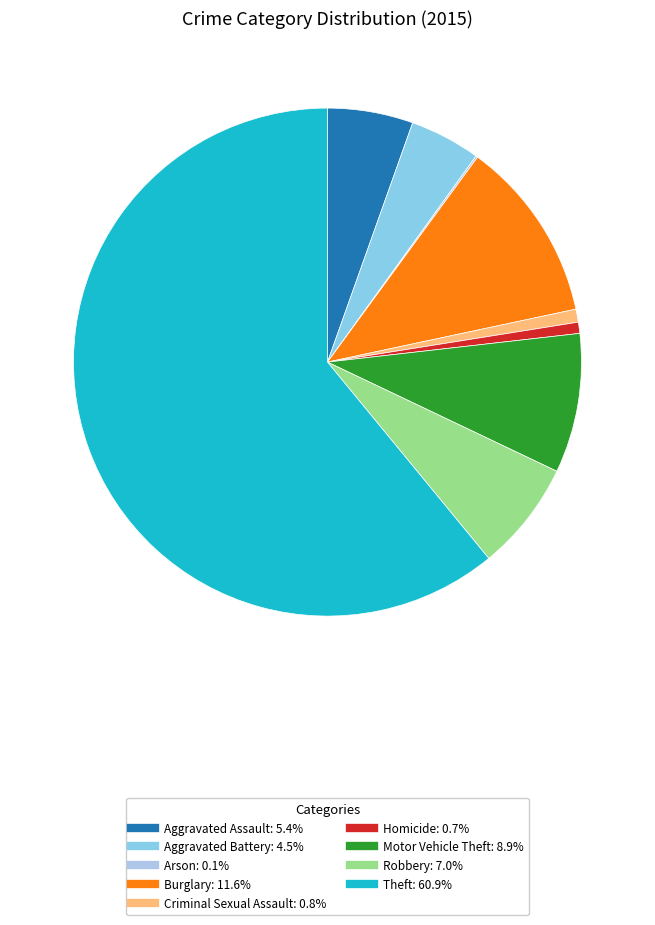

To the nearest percent, what is the average slice percentage?

11%